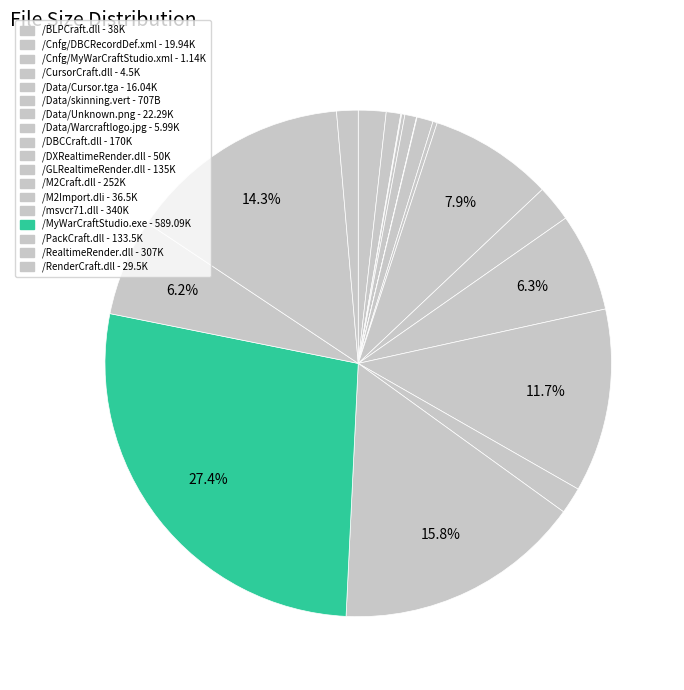

How many segments does this pie chart have?

18